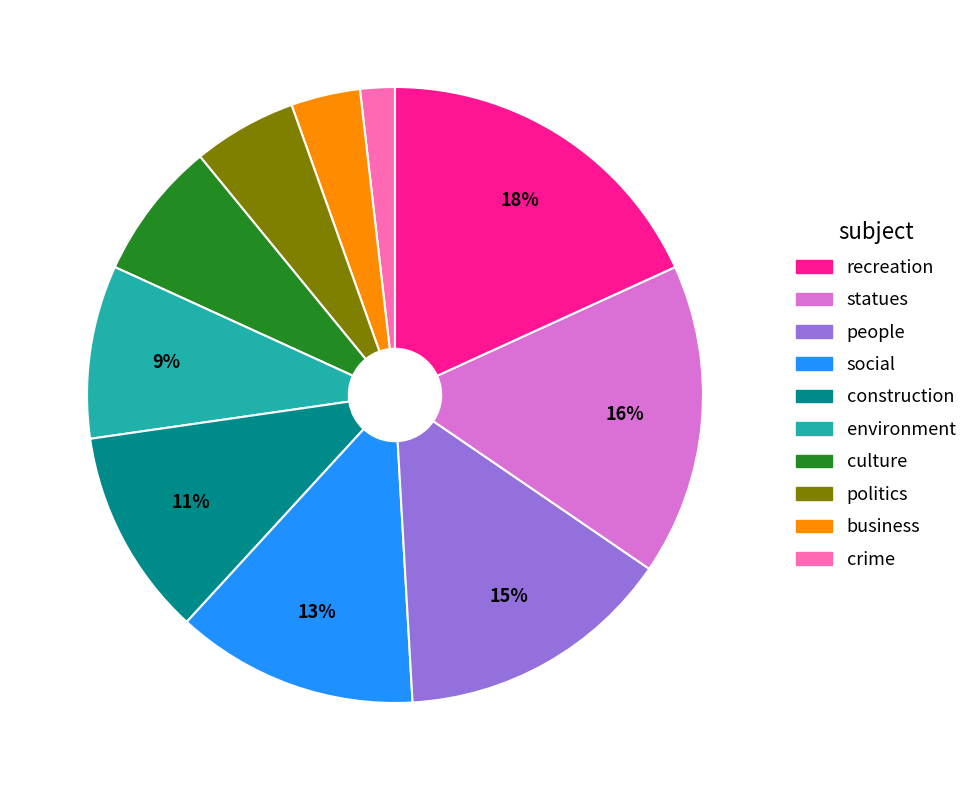

Is there any slice that represents more than half of the pie?

No